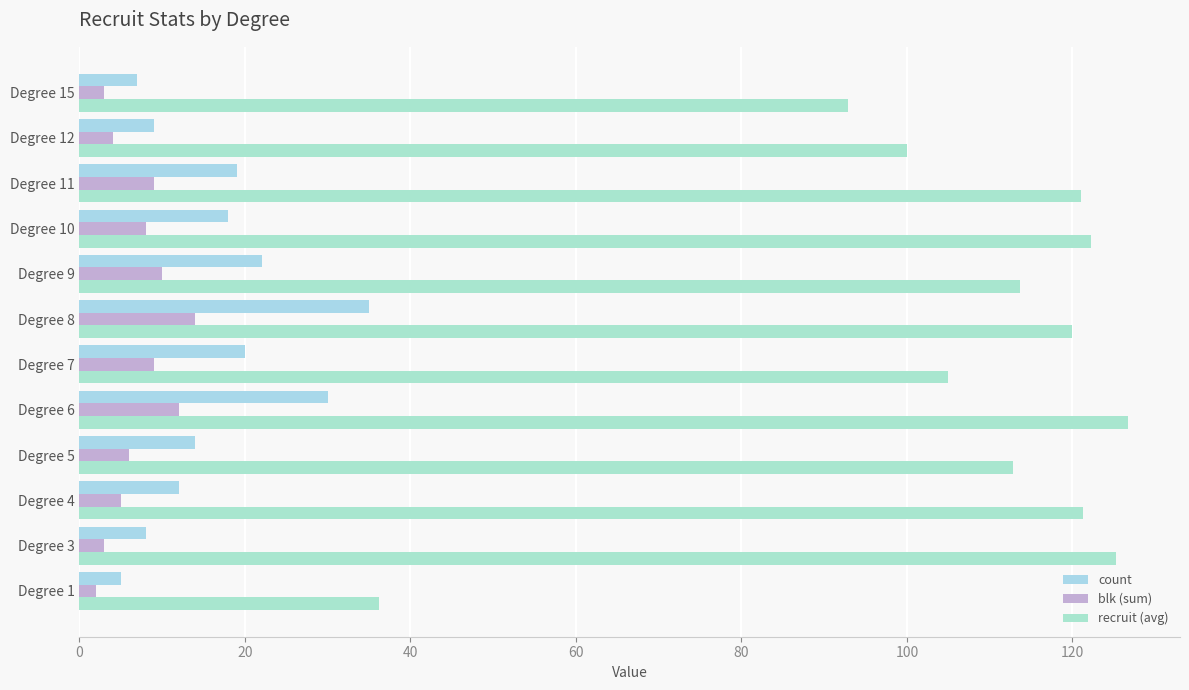

How many series are shown in this chart?

3